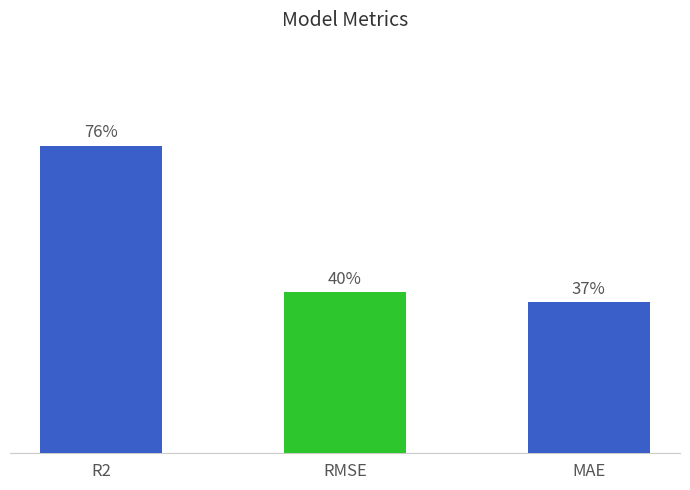

Does the chart contain any negative values?

No